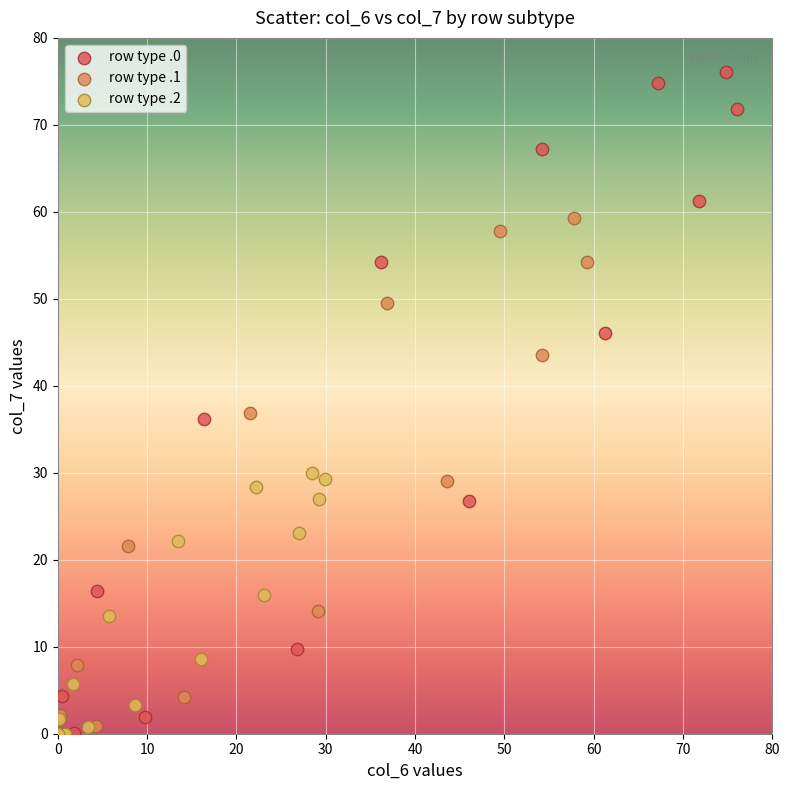

Which series reaches the maximum Y coordinate?

row type .0